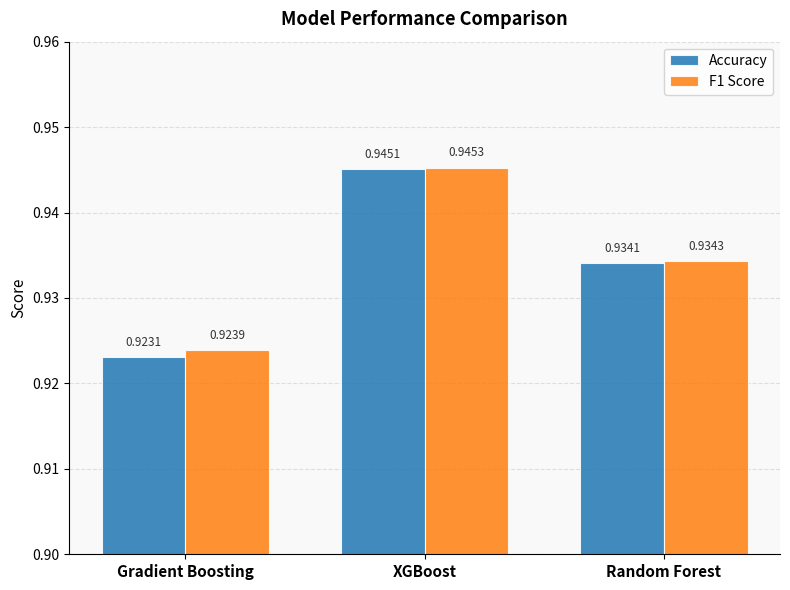

How many bars are there in total?

6